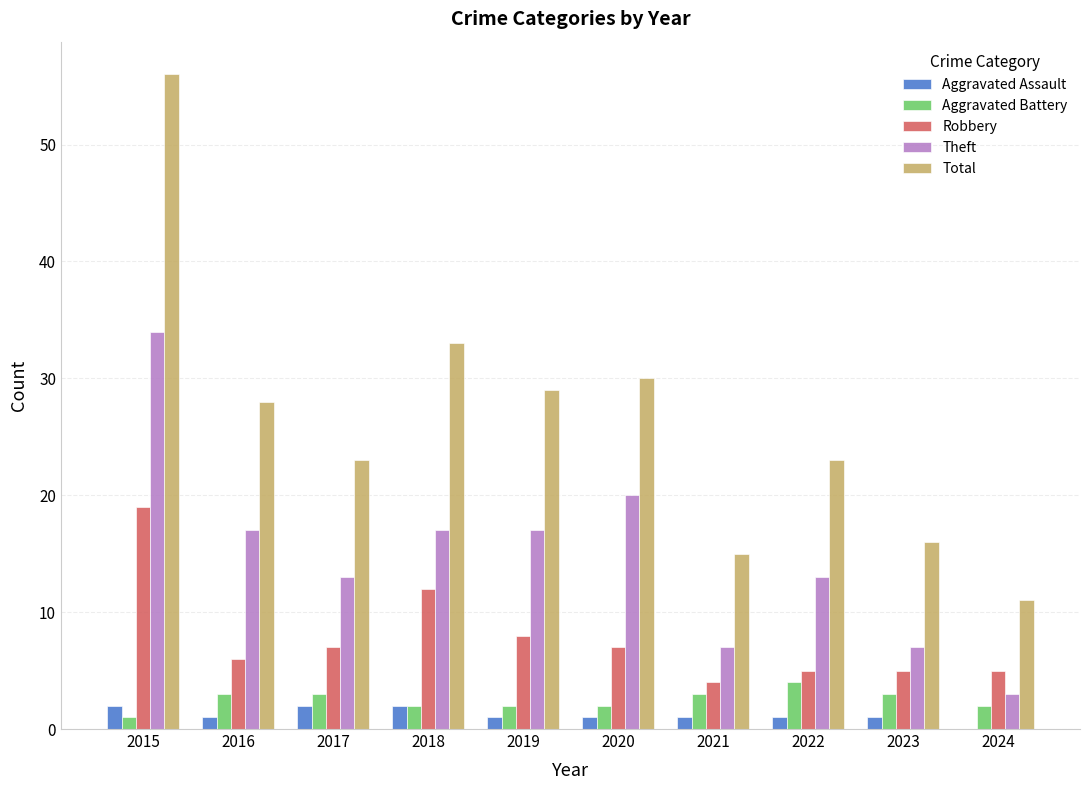

Reading left to right, list all the values displayed in this chart.

Aggravated Assault: 2	1	2	2	1	1	1	1	1	0
Aggravated Battery: 1	3	3	2	2	2	3	4	3	2
Robbery: 19	6	7	12	8	7	4	5	5	5
Theft: 34	17	13	17	17	20	7	13	7	3
Total: 56	28	23	33	29	30	15	23	16	11